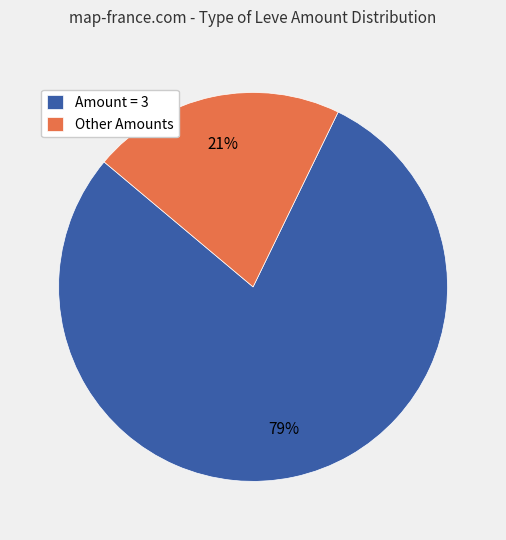

What is the majority slice?

Amount = 3